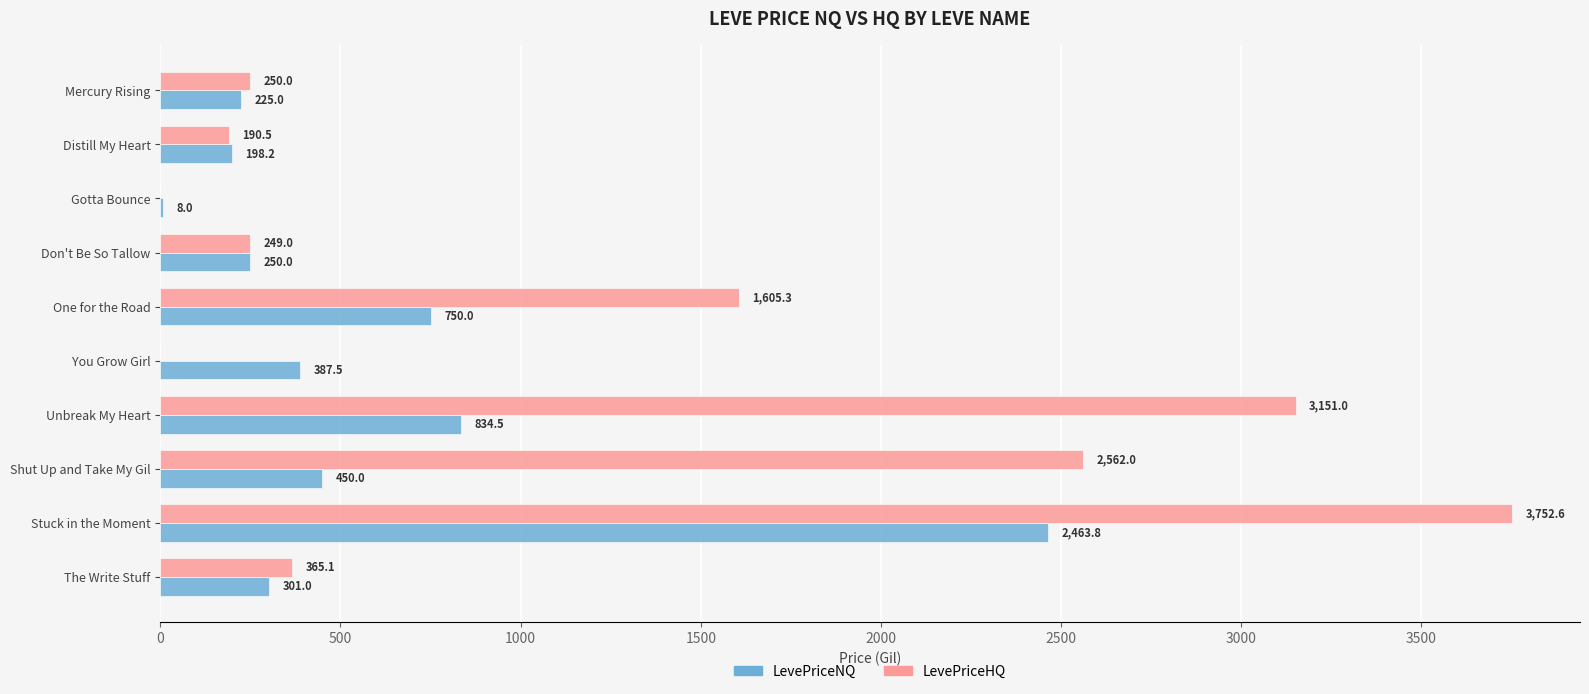

The LevePriceNQ series shows 460.0 at One for the Road. True or false?

False